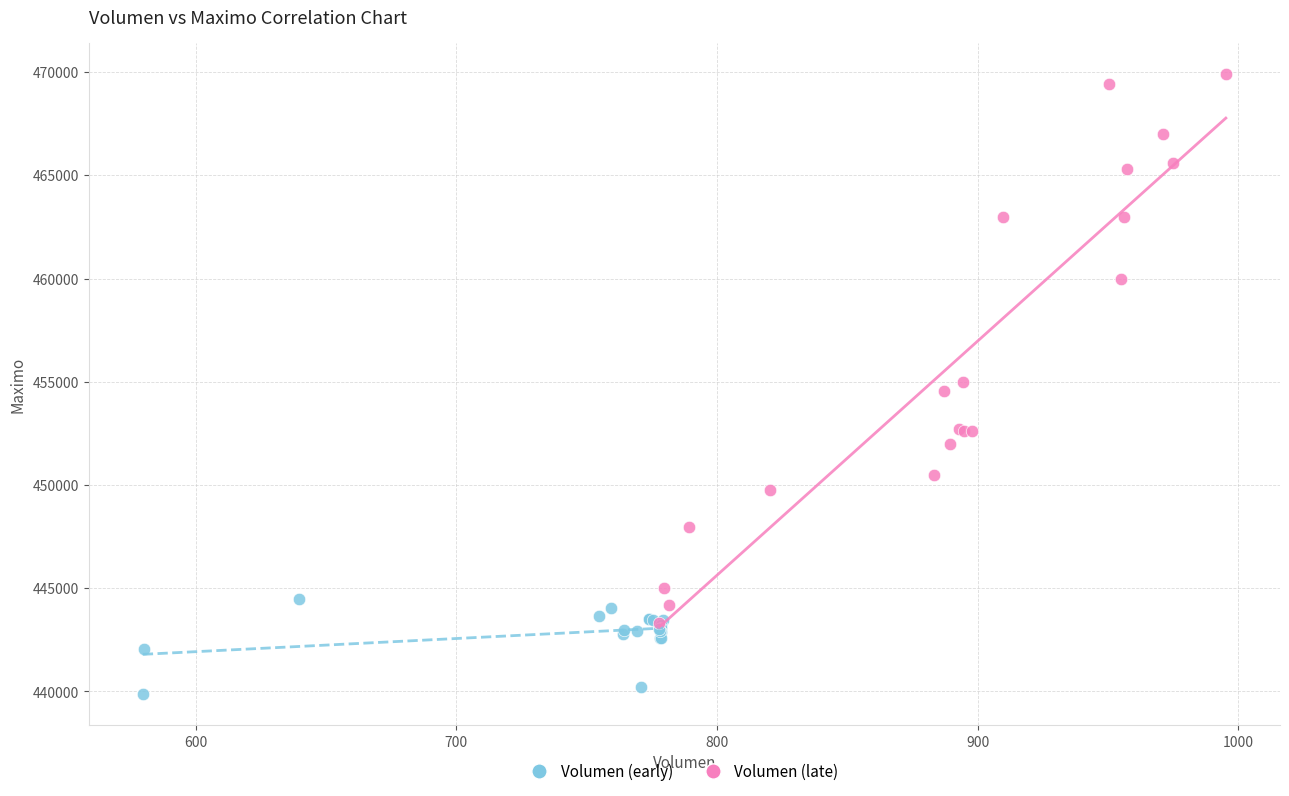

Which series contains the highest Y value?

Volumen (late)